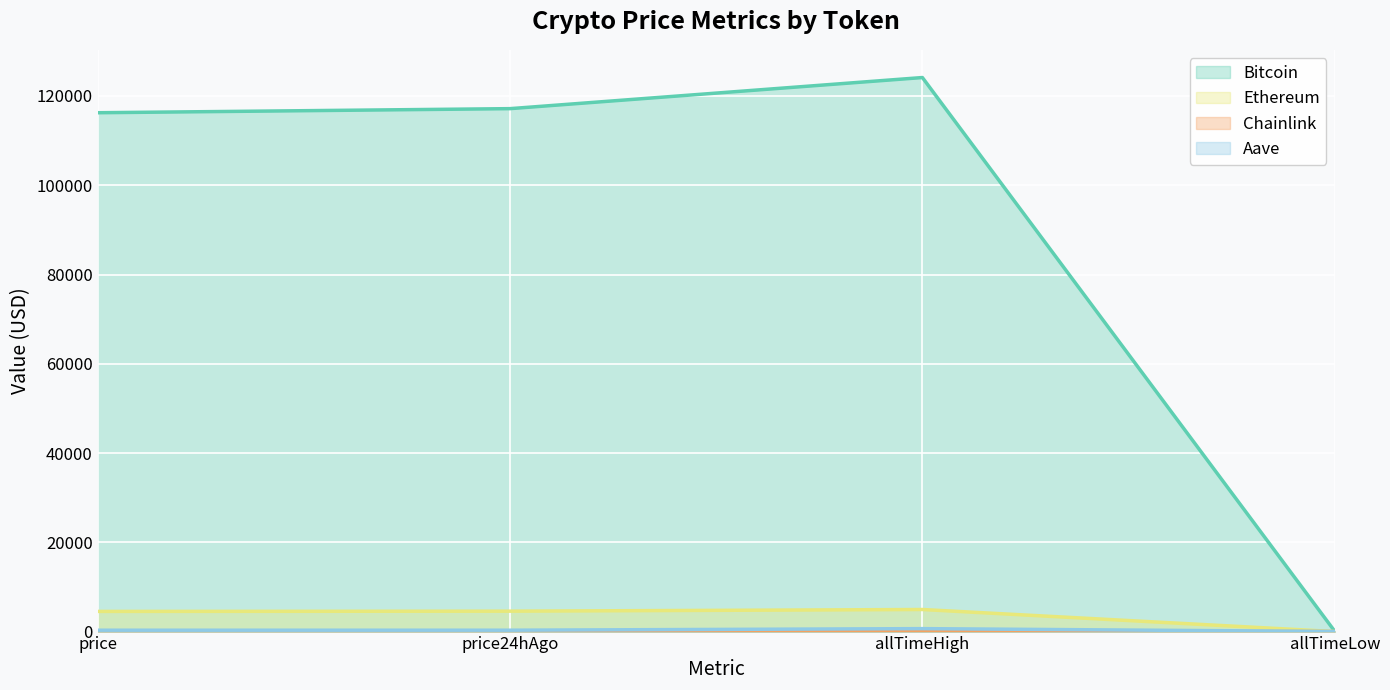

Where is the first local maximum for Chainlink?

allTimeHigh